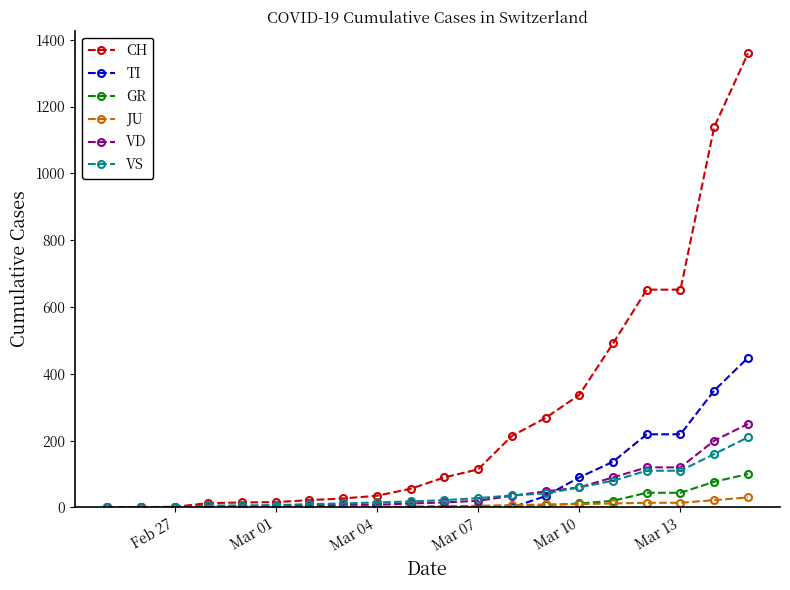

Which series has the largest total across all categories?

CH